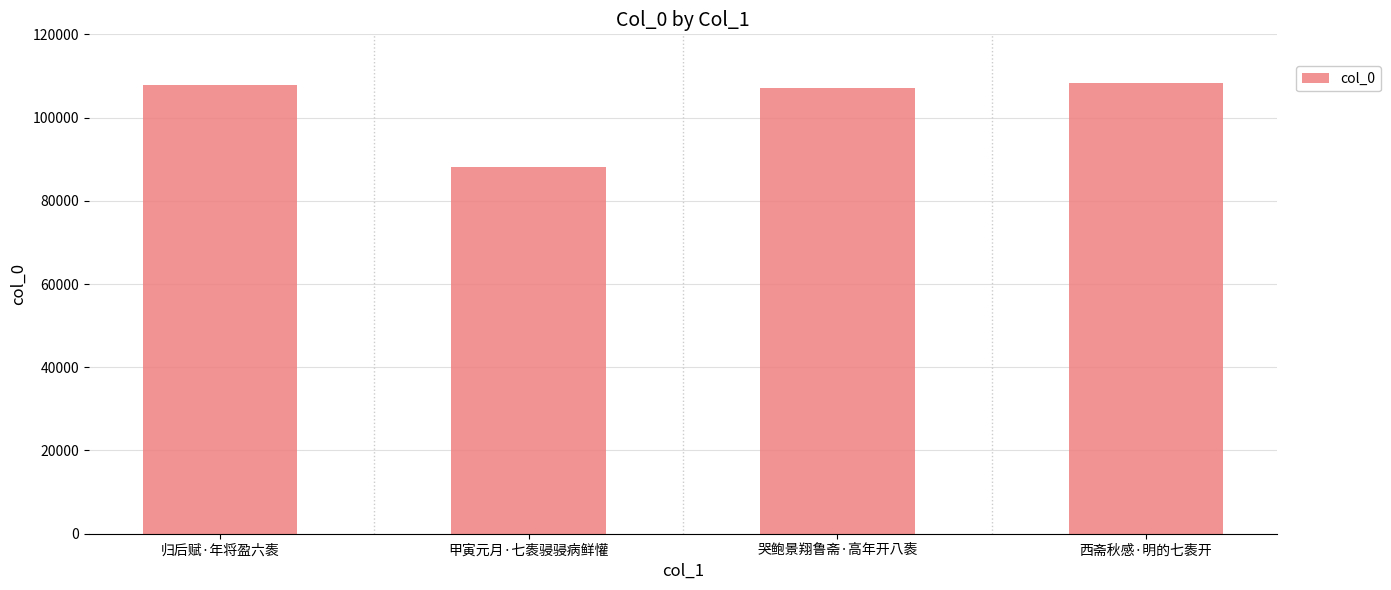

What value does the data have at 甲寅元月·七袠骎骎病鲜懽, to the nearest 10?

88160